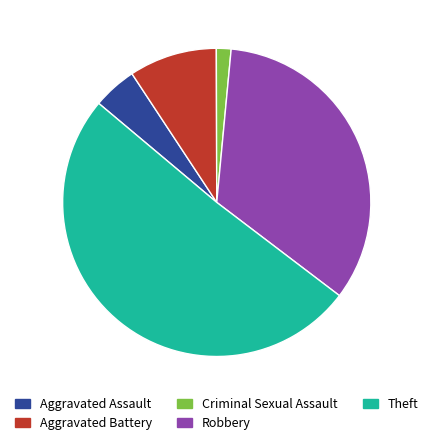

How many slices are in this pie chart?

5